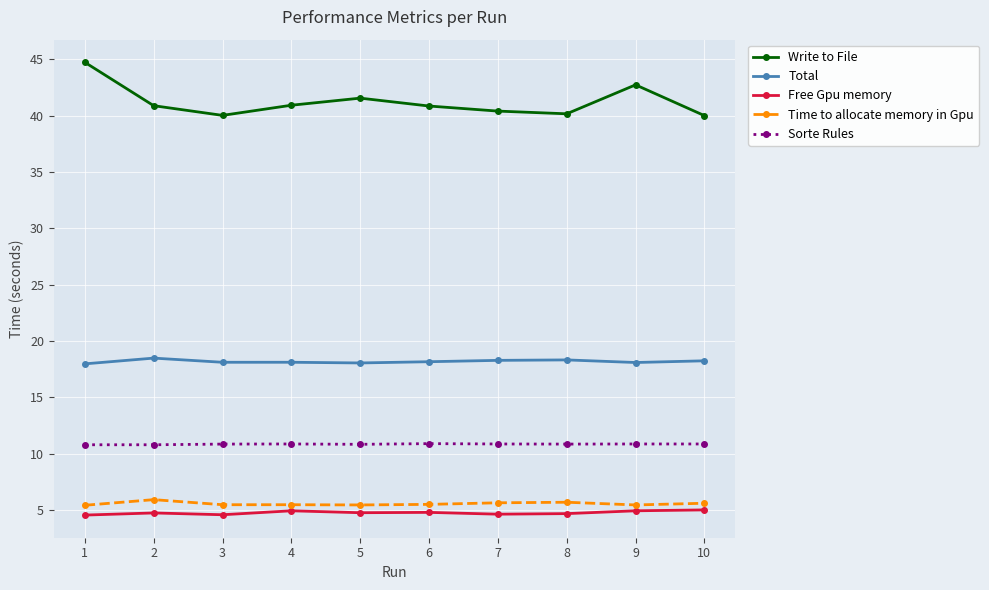

At how many categories does at least one series exceed 11?

10